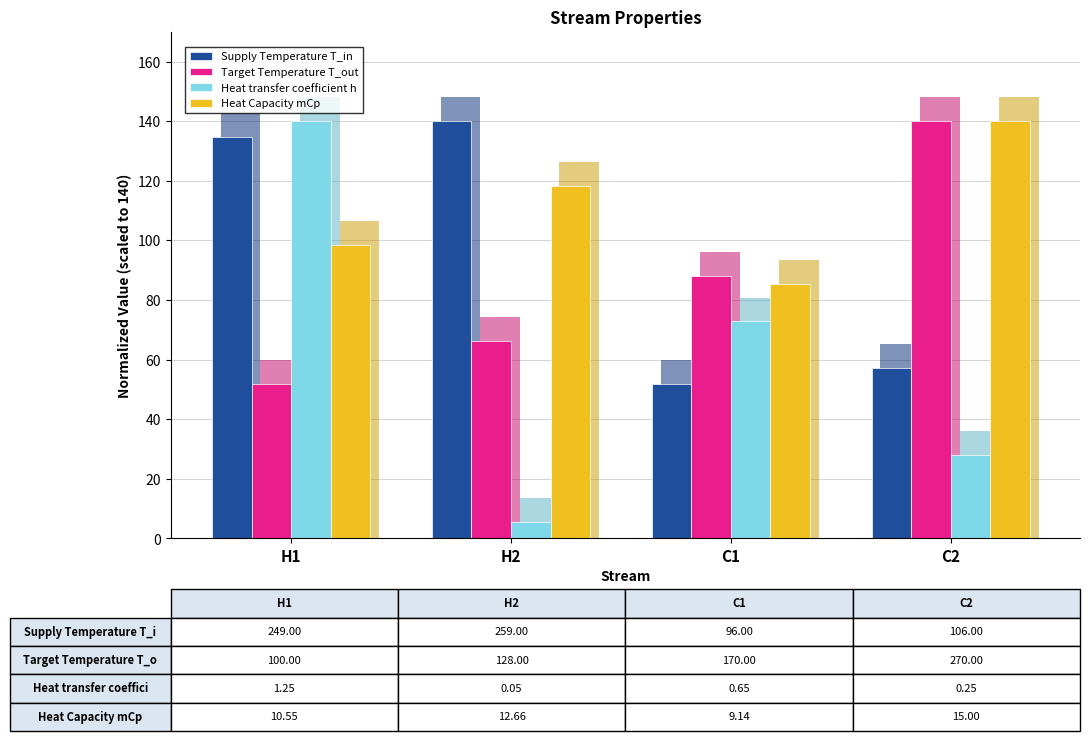

Where is Heat Capacity mCp nearest to the value 112?

H2